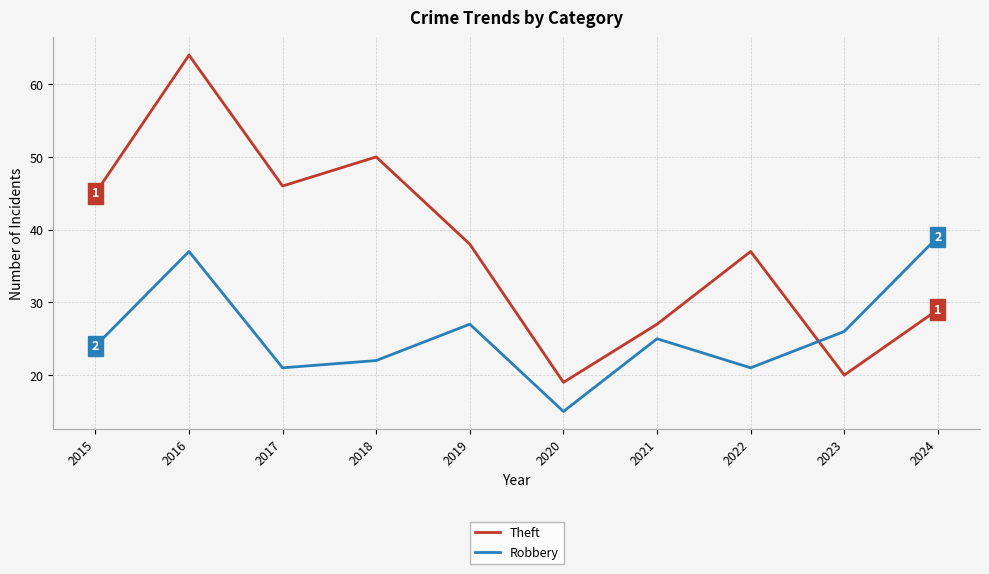

List the series in order of their overall mean, lowest first.

Robbery, Theft